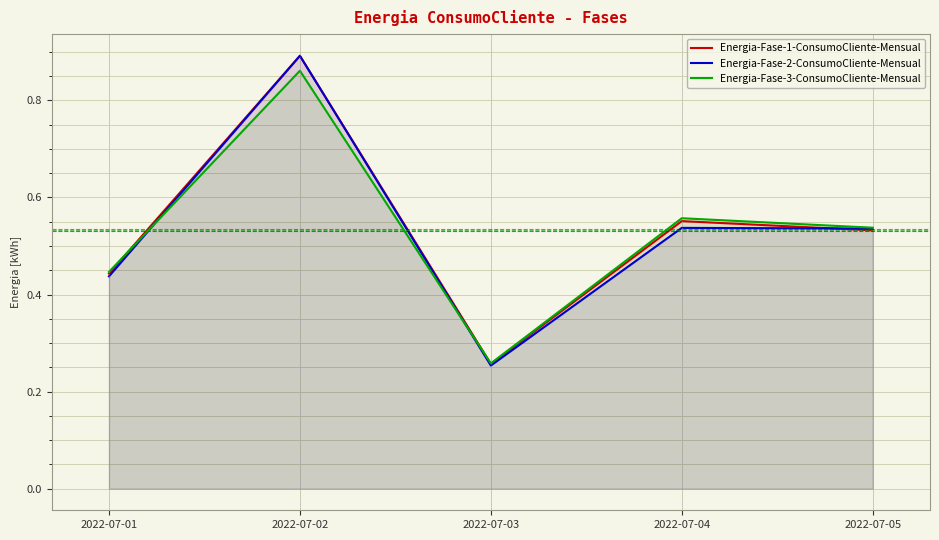

What is the smallest value displayed?

0.3